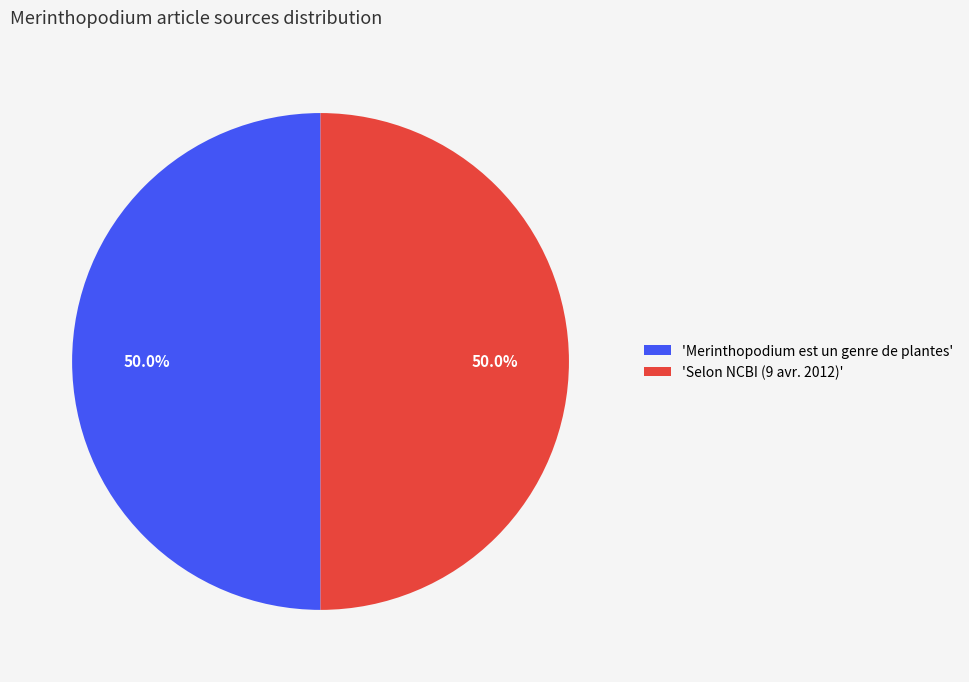

Approximately how many times larger is the value at 'Merinthopodium est un genre de plantes' compared to 'Selon NCBI (9 avr. 2012)'?

1.0